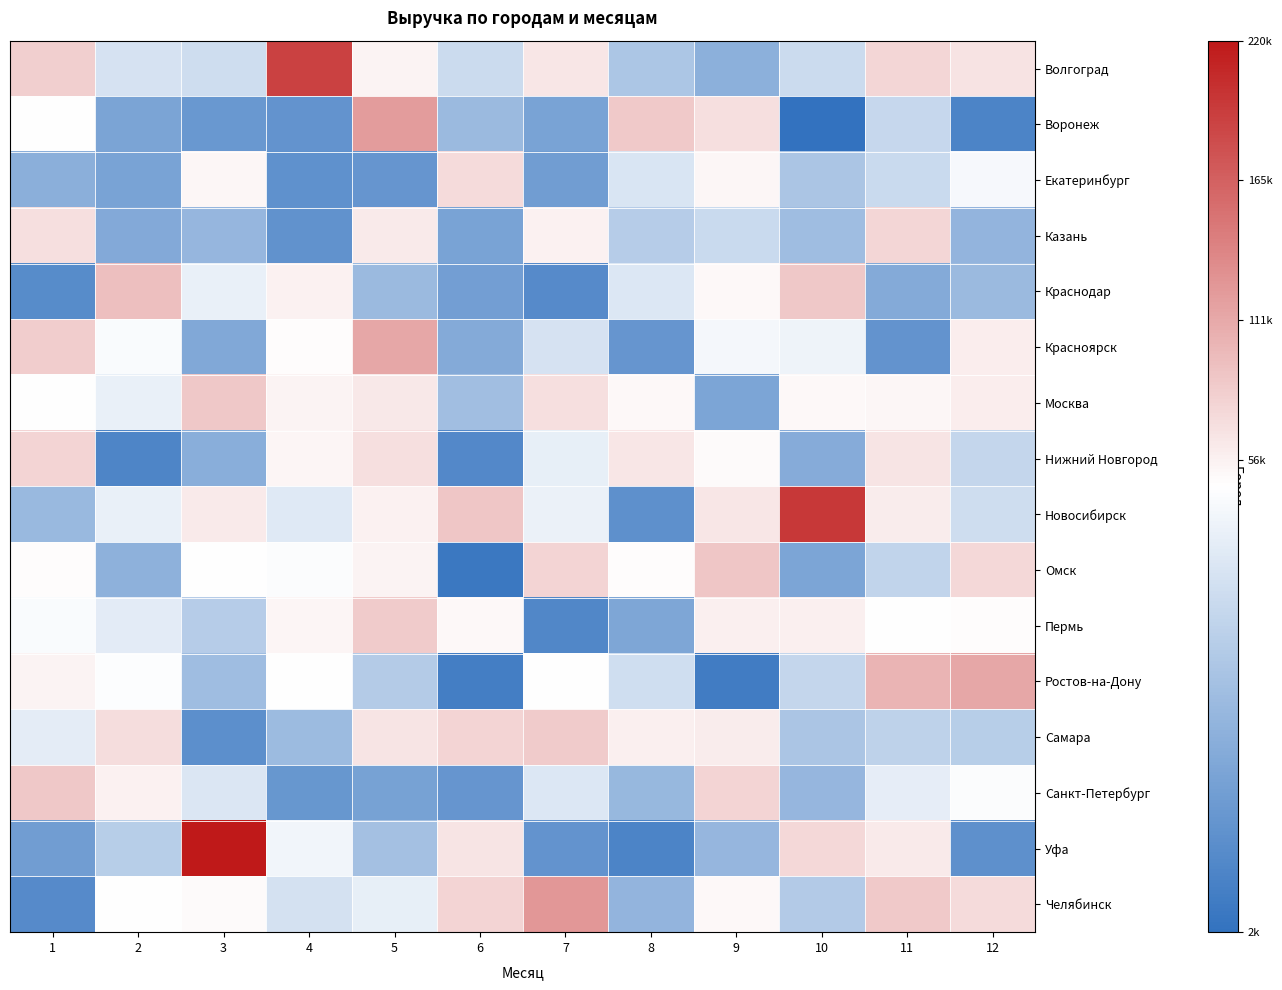

At which category is the sum across all series the highest?

5